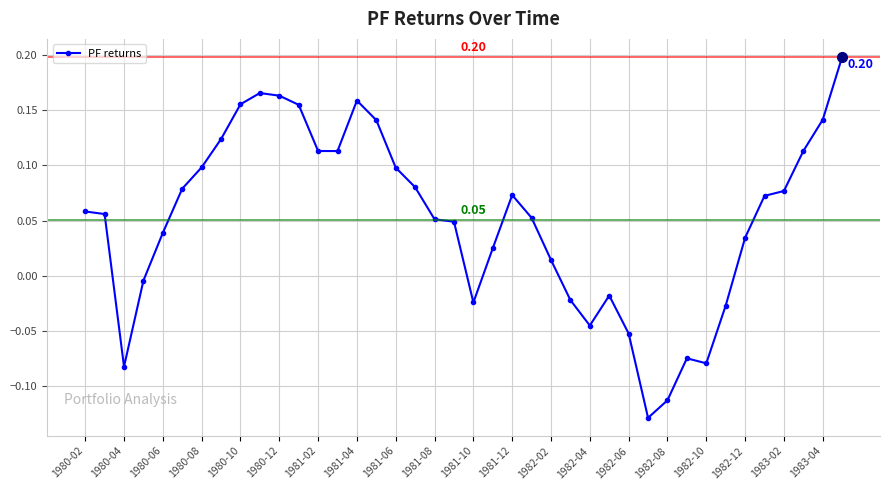

True or false: there are more than 2 points higher than both neighbors.

True